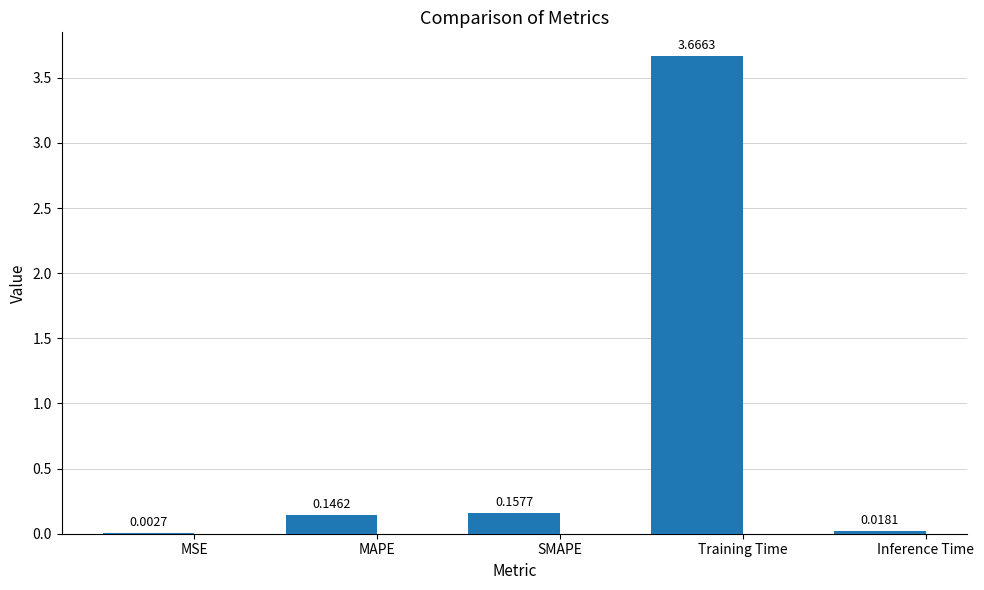

What is the sum of the values at MAPE and SMAPE?

0.3